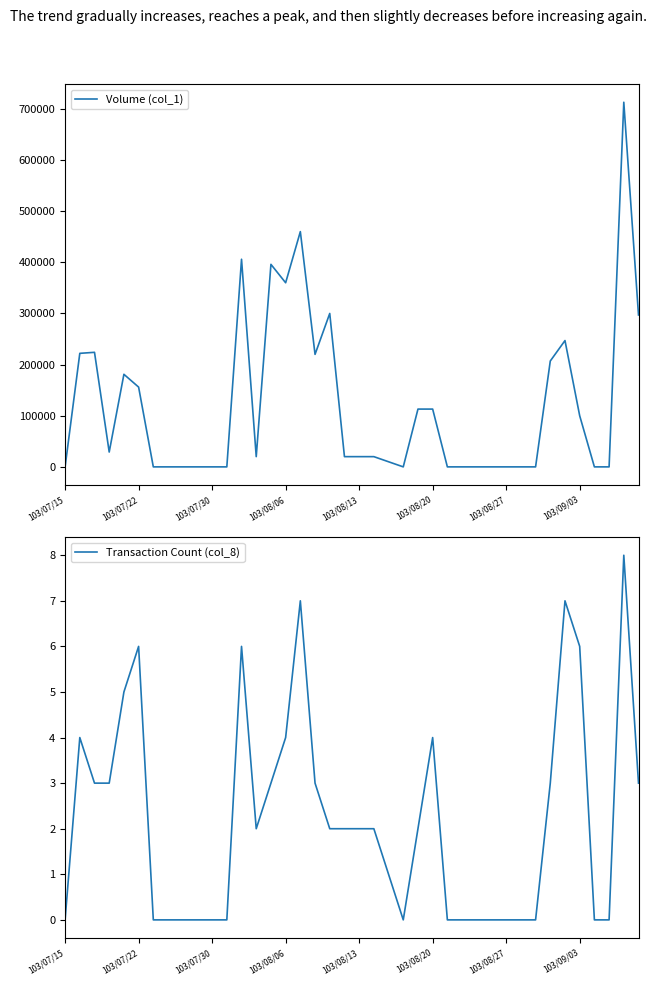

The Transaction Count (col_8) series shows 2 at 103/07/15. True or false?

False